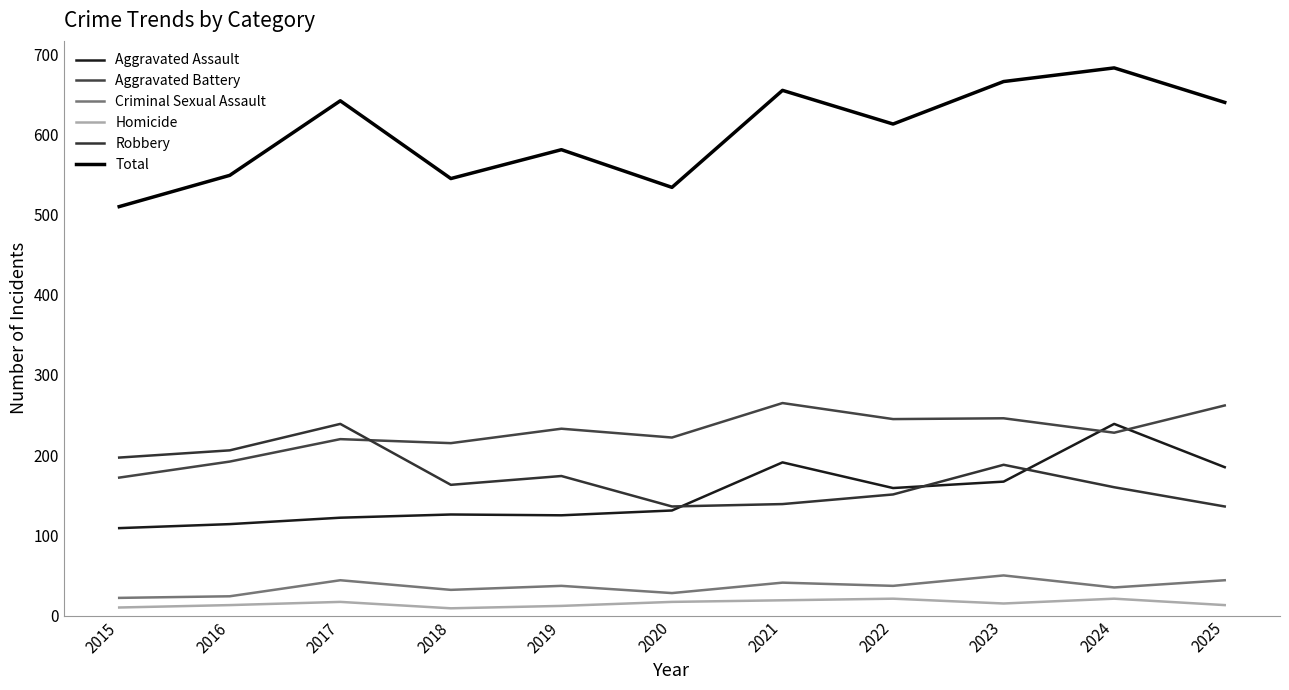

The value of Criminal Sexual Assault at 2023 is 50. True or false?

True